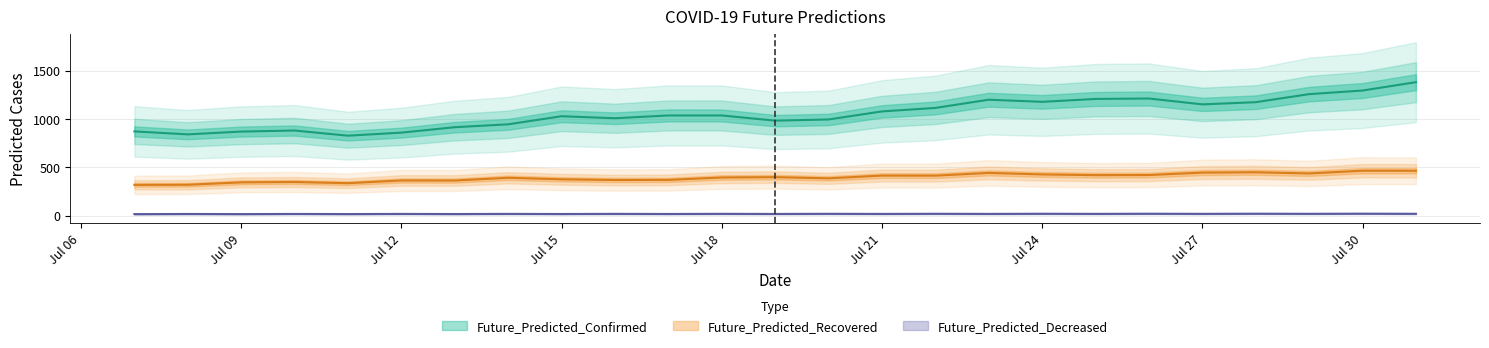

Rank the series by their average value, from lowest to highest.

Future_Predicted_Decreased, Future_Predicted_Recovered, Future_Predicted_Confirmed